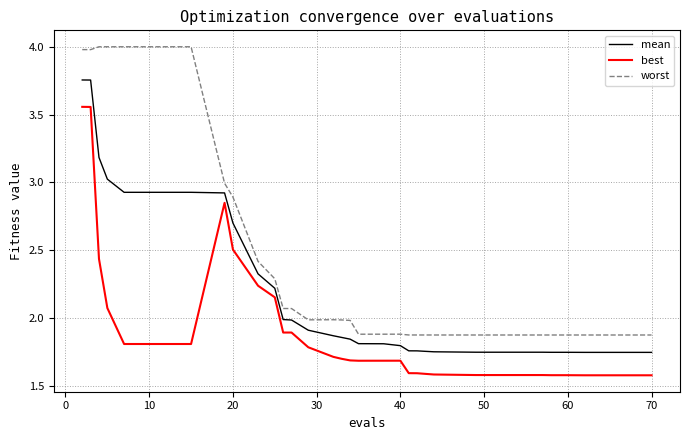

What is the difference between the maximum and minimum values in the best series?

2.0